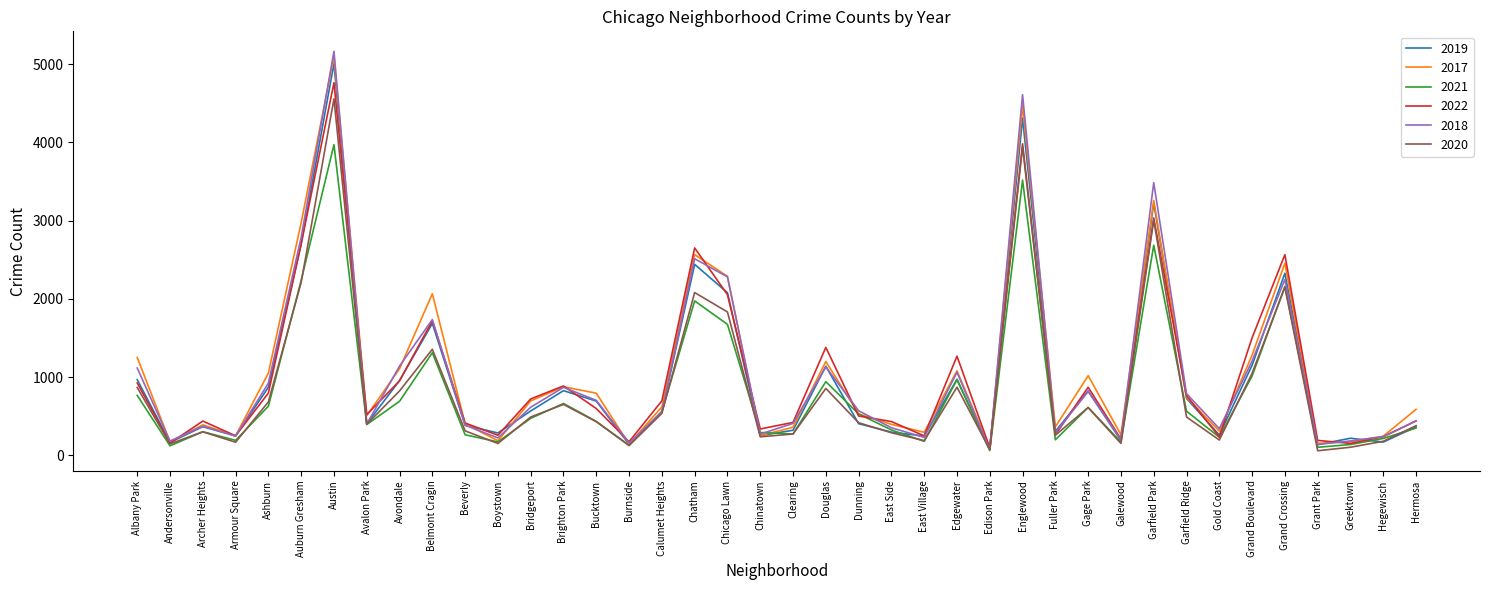

What is the total value across all series at Brighton Park?

4780